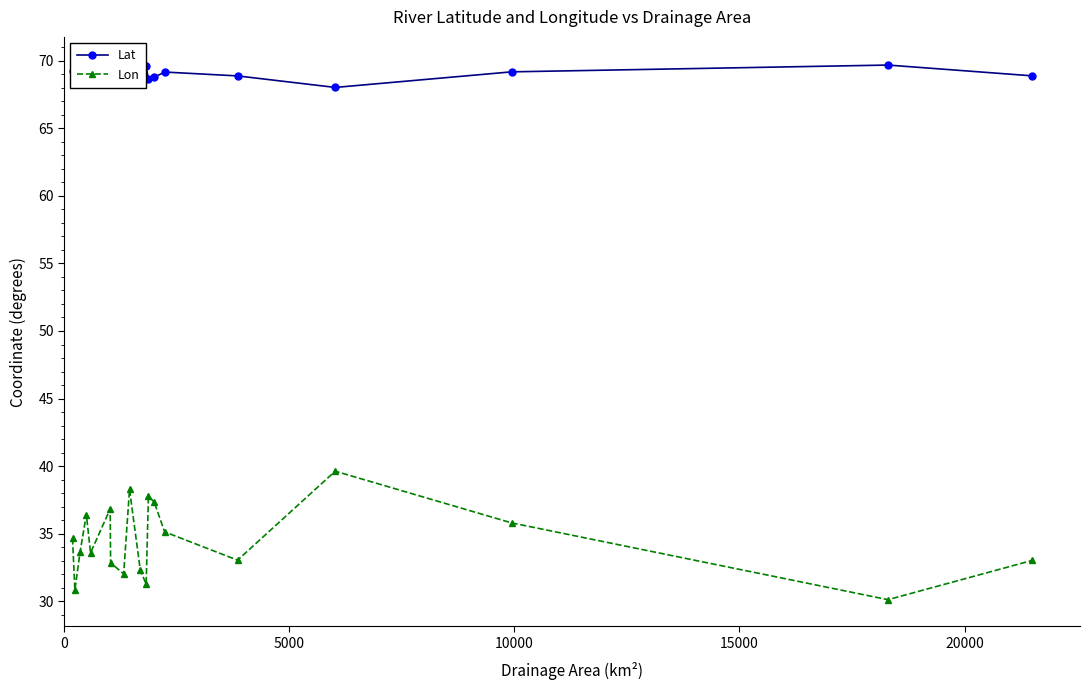

List the series in order of their overall mean, highest first.

Lat, Lon